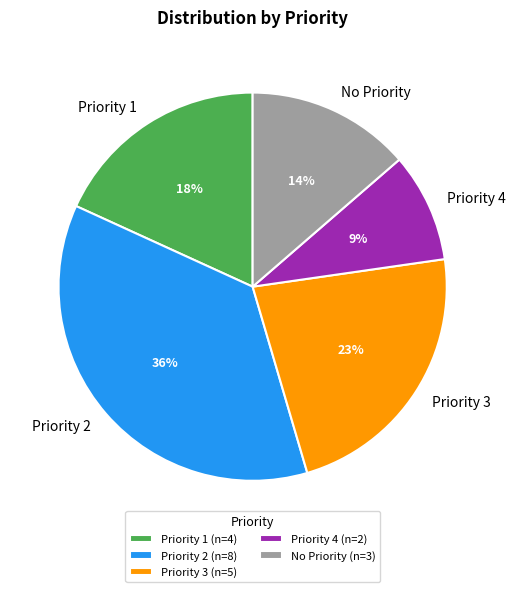

To the nearest percent, what portion does Priority 1 represent?

18%